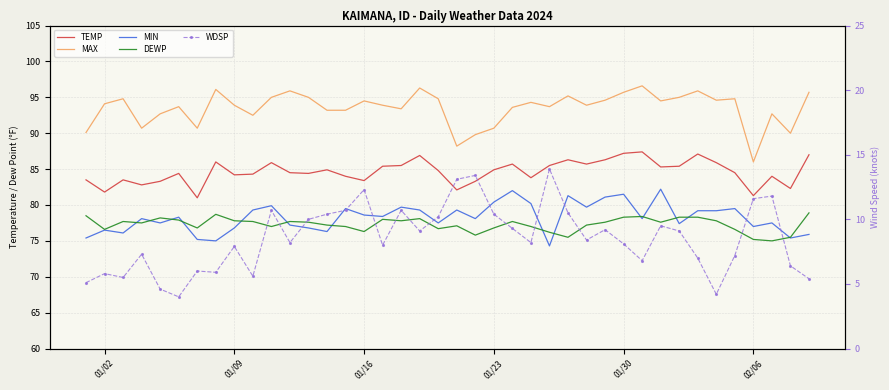

Reading left to right, what are all the values shown in this chart?

TEMP: 83.5	81.8	83.5	82.8	83.3	84.4	81.0	86.0	84.2	84.3	85.9	84.5	84.4	84.9	84.0	83.4	85.4	85.5	86.9	84.8	82.1	83.3	84.9	85.7	83.8	85.5	86.3	85.7	86.3	87.2	87.4	85.3	85.4	87.1	85.9	84.5	81.3	84.0	82.3	87.0
MAX: 90.1	94.1	94.8	90.7	92.7	93.7	90.7	96.1	93.9	92.5	95.0	95.9	95.0	93.2	93.2	94.5	93.9	93.4	96.3	94.8	88.2	89.8	90.7	93.6	94.3	93.7	95.2	93.9	94.6	95.7	96.6	94.5	95.0	95.9	94.6	94.8	86.0	92.7	90.0	95.7
MIN: 75.4	76.5	76.1	78.1	77.5	78.3	75.2	75.0	76.8	79.3	79.9	77.2	76.8	76.3	79.5	78.6	78.4	79.7	79.3	77.5	79.3	78.1	80.4	82.0	80.2	74.3	81.3	79.7	81.1	81.5	78.1	82.2	77.4	79.2	79.2	79.5	77.0	77.5	75.4	75.9
DEWP: 78.5	76.6	77.7	77.5	78.2	77.9	76.8	78.7	77.8	77.7	77.0	77.7	77.6	77.2	77.0	76.3	78.0	77.8	78.1	76.7	77.1	75.8	76.8	77.7	77.0	76.2	75.5	77.2	77.6	78.3	78.4	77.6	78.3	78.3	77.8	76.6	75.2	75.0	75.5	78.9
WDSP: 5.1	5.8	5.5	7.3	4.6	4.0	6.0	5.9	7.9	5.6	10.7	8.2	10.0	10.4	10.7	12.3	8.0	10.7	9.1	10.2	13.1	13.4	10.4	9.3	8.2	13.9	10.5	8.4	9.2	8.1	6.8	9.5	9.1	7.0	4.2	7.2	11.6	11.8	6.4	5.4